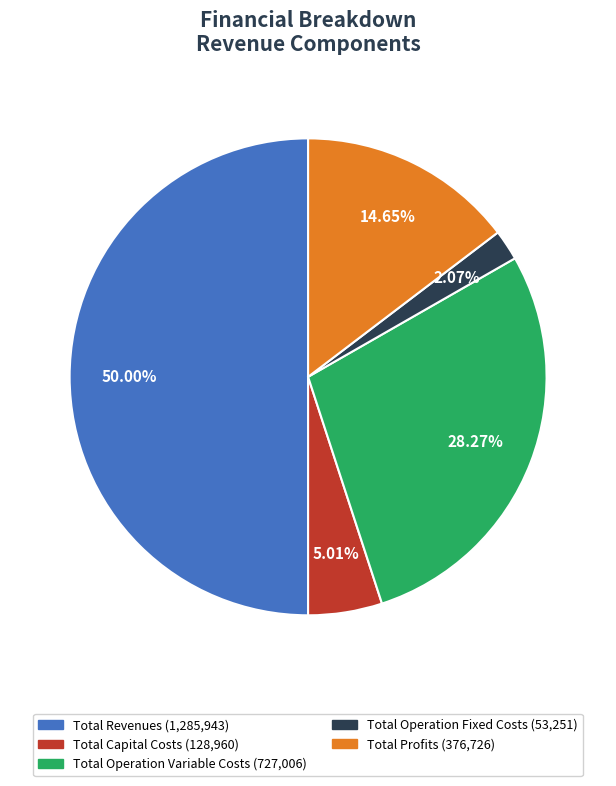

The Total Profits slice represents 3% of the pie. True or false?

False